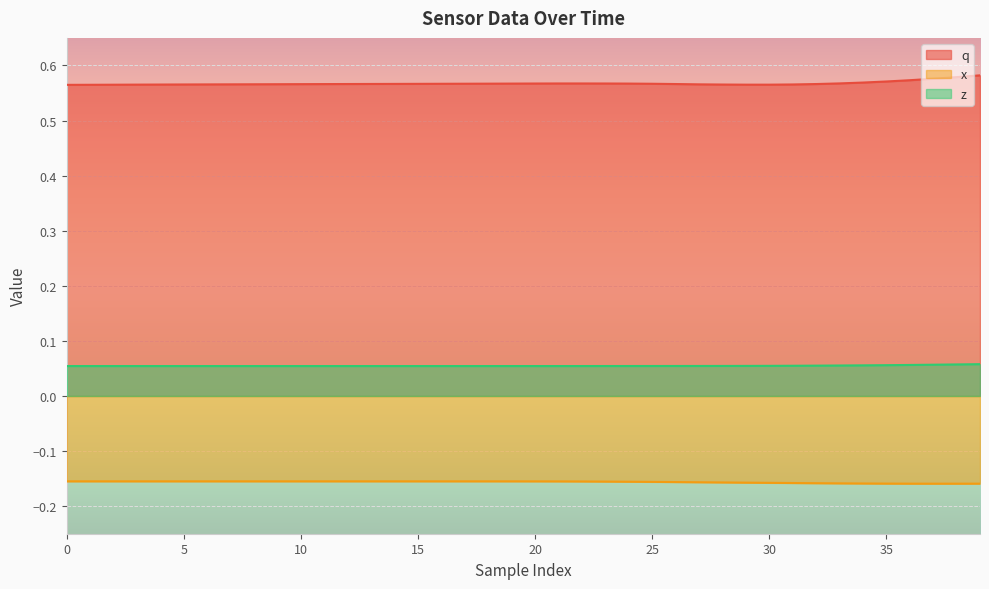

True or false: z and q cross at least once.

False